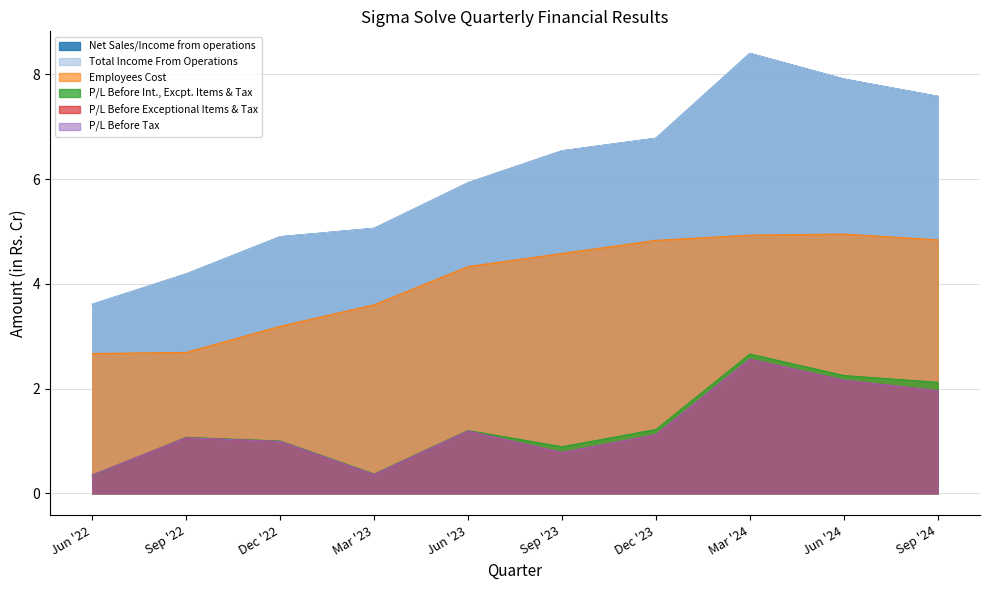

What position from the left is Dec '23?

7